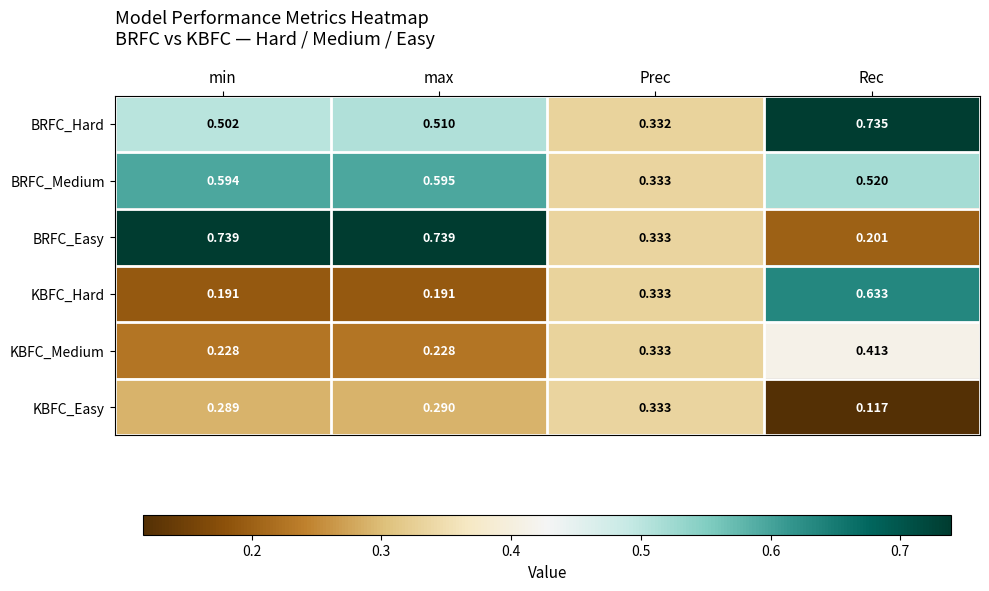

Rank the series at max from highest to lowest value.

BRFC_Easy, BRFC_Medium, BRFC_Hard, KBFC_Easy, KBFC_Medium, KBFC_Hard